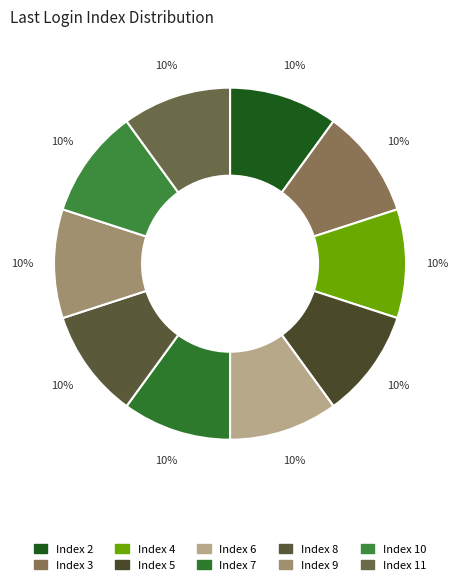

To the nearest percent, what is the difference between the largest and smallest slice percentages?

0%